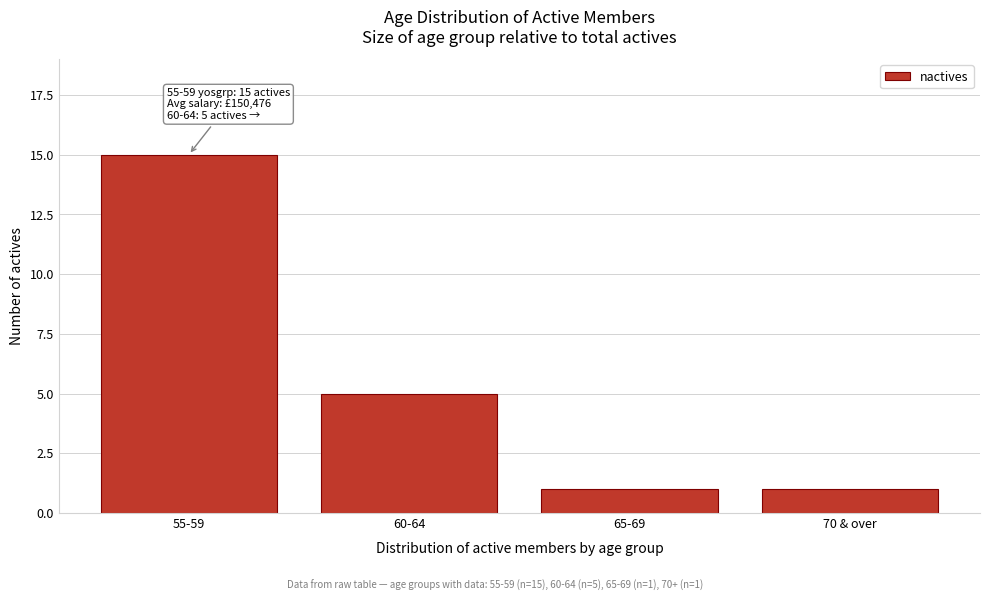

Reading right to left, list all the values displayed in this chart.

70 & over=1	65-69=1	60-64=5	55-59=15